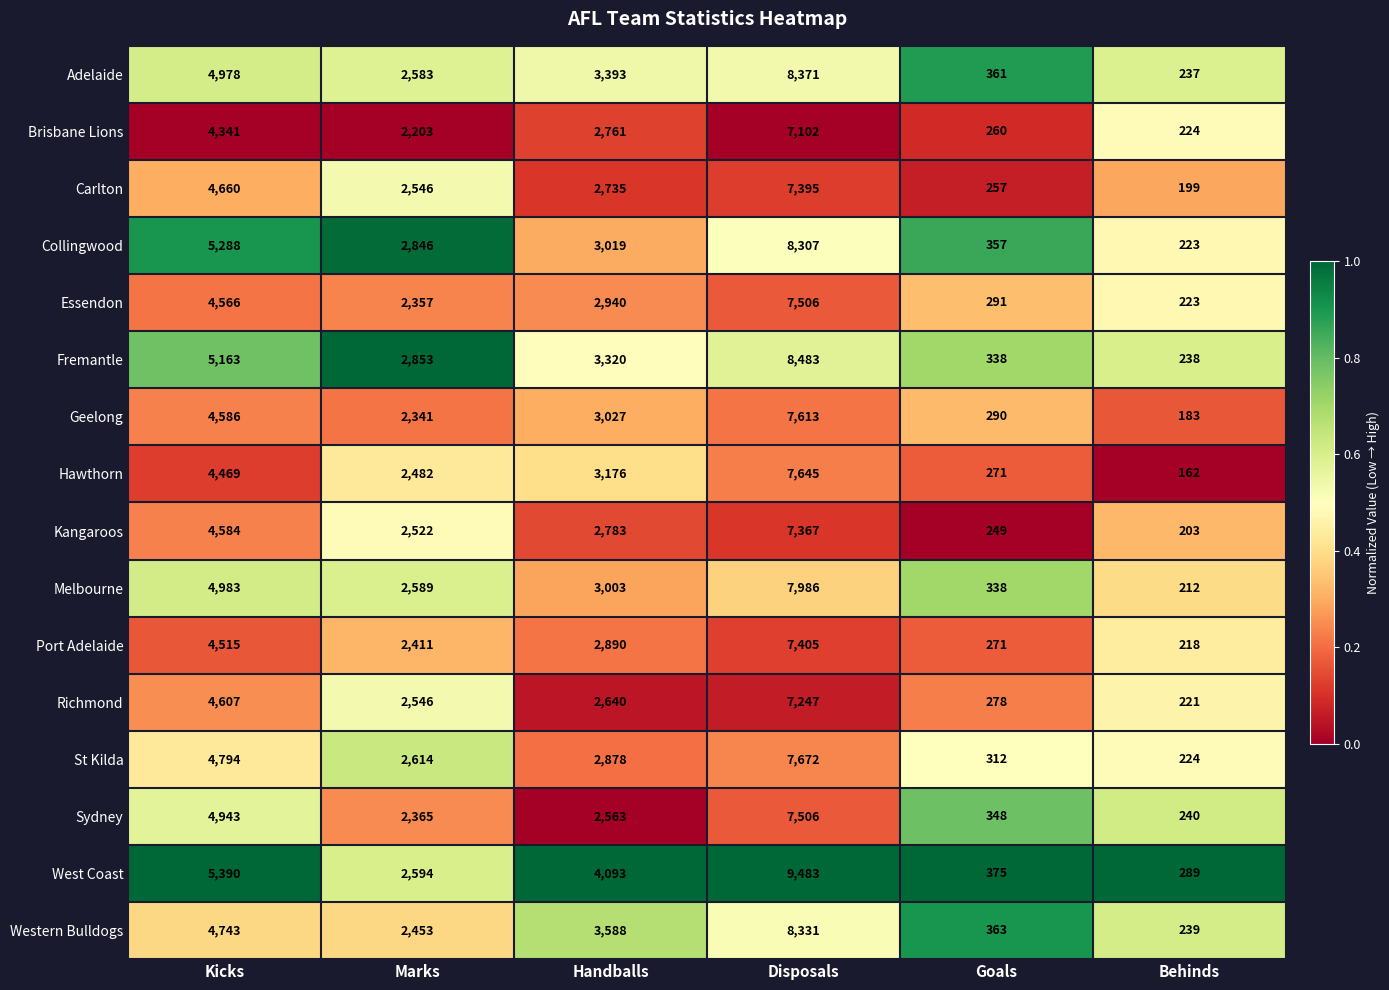

Is it true that Collingwood equals 3019 at Handballs?

True